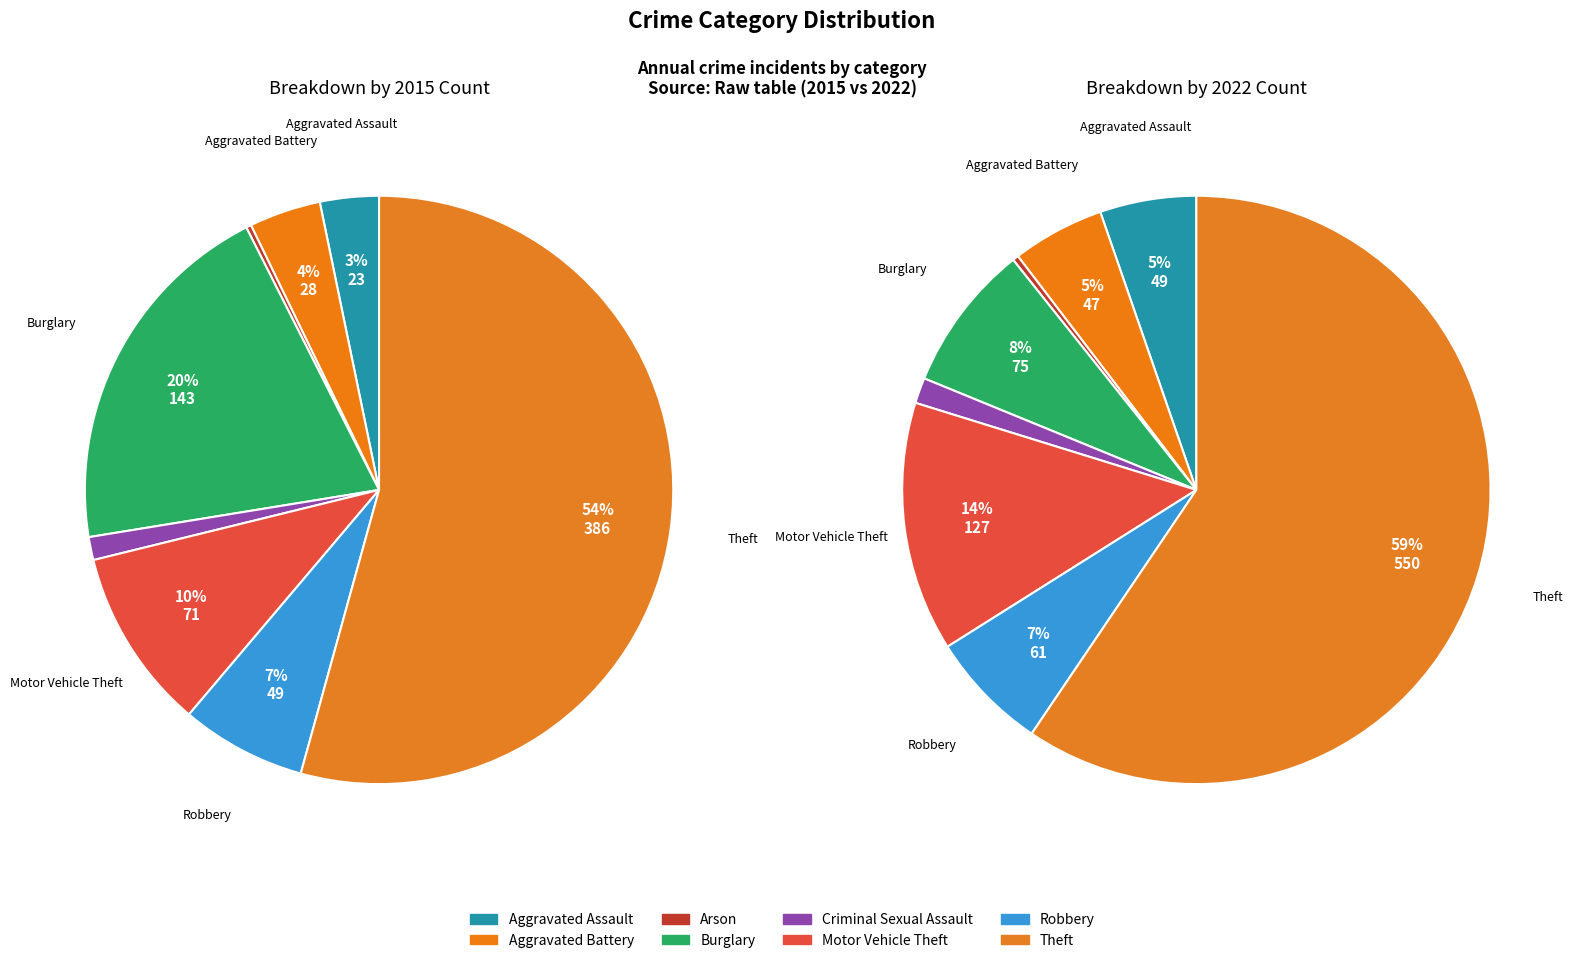

Which category has the smallest portion of the pie?

Arson